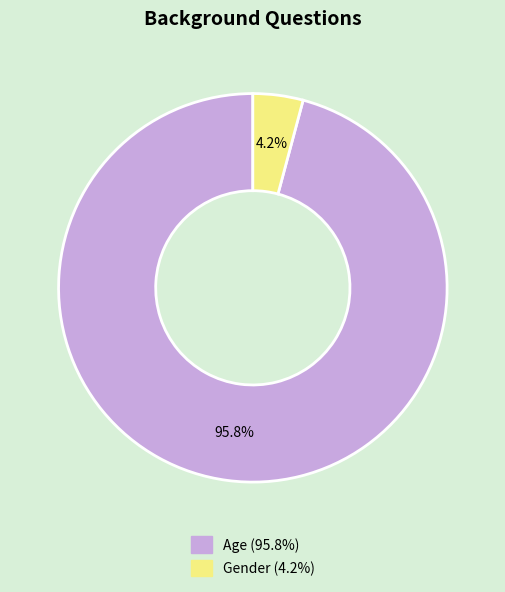

To the nearest percent, what portion does Gender represent?

4%